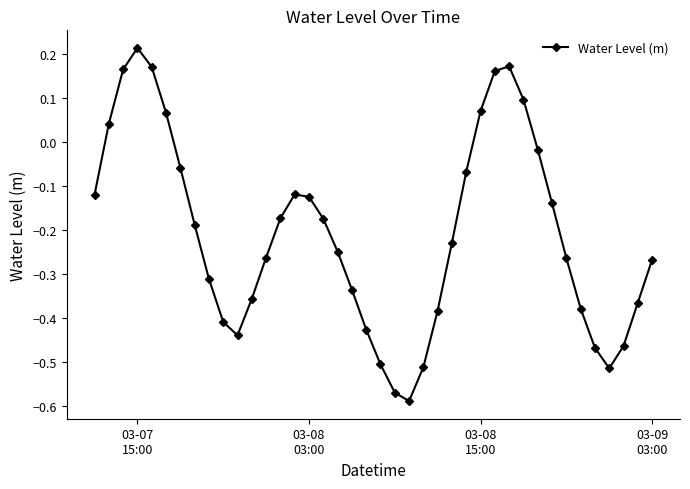

True or false: there are more than 0 points higher than both neighbors.

True